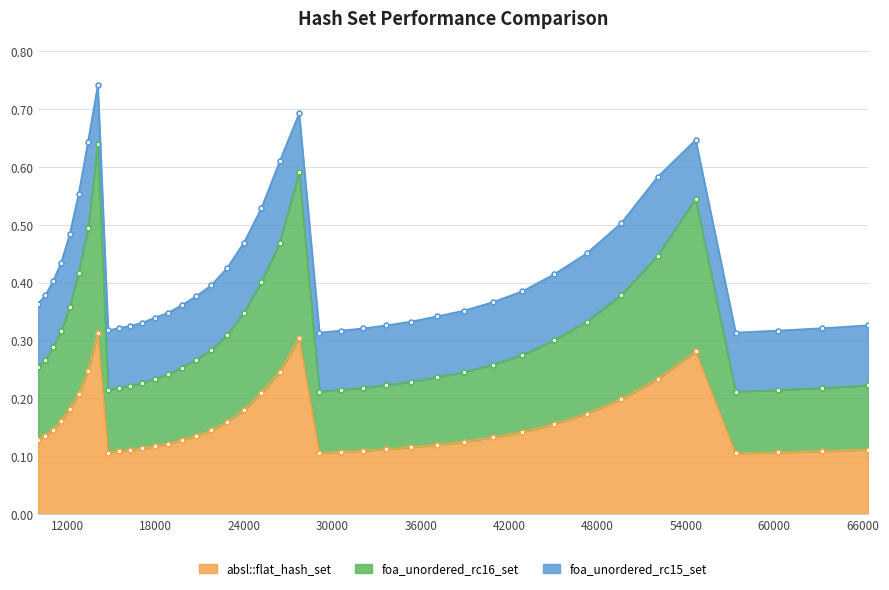

True or false: foa_unordered_rc16_set and absl::flat_hash_set intersect in this chart.

False